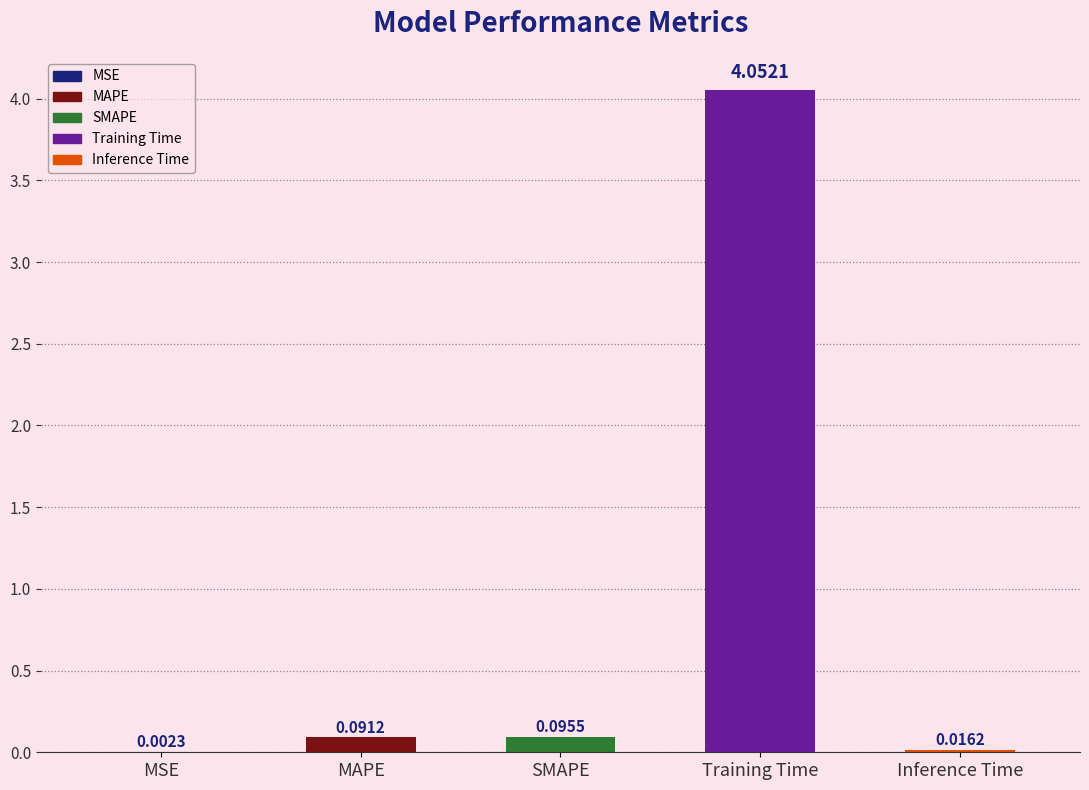

At which category does the chart reach its peak across all series?

Training Time